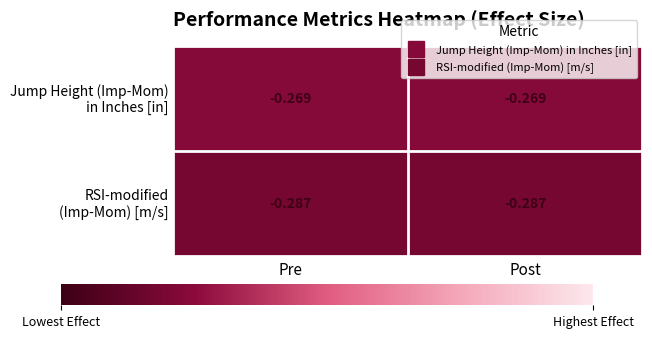

Rank the series by their maximum value, from highest to lowest.

Jump Height (Imp-Mom) in Inches [in], RSI-modified (Imp-Mom) [m/s]